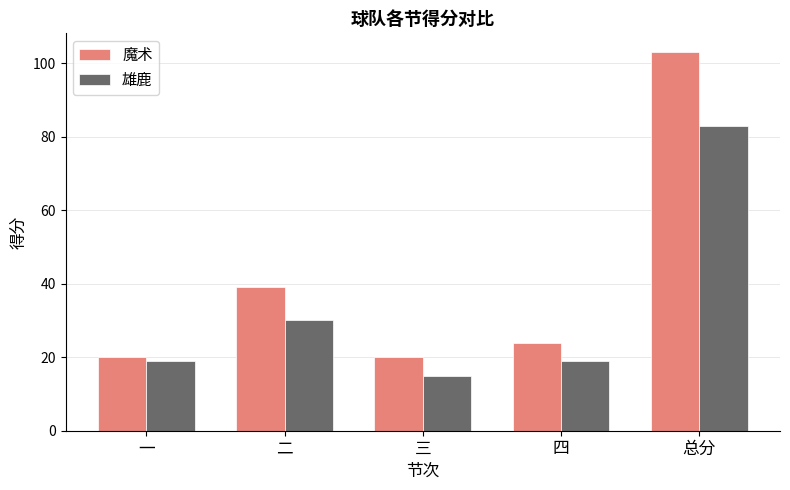

Between 二 and 四, which series saw the biggest shift?

魔术